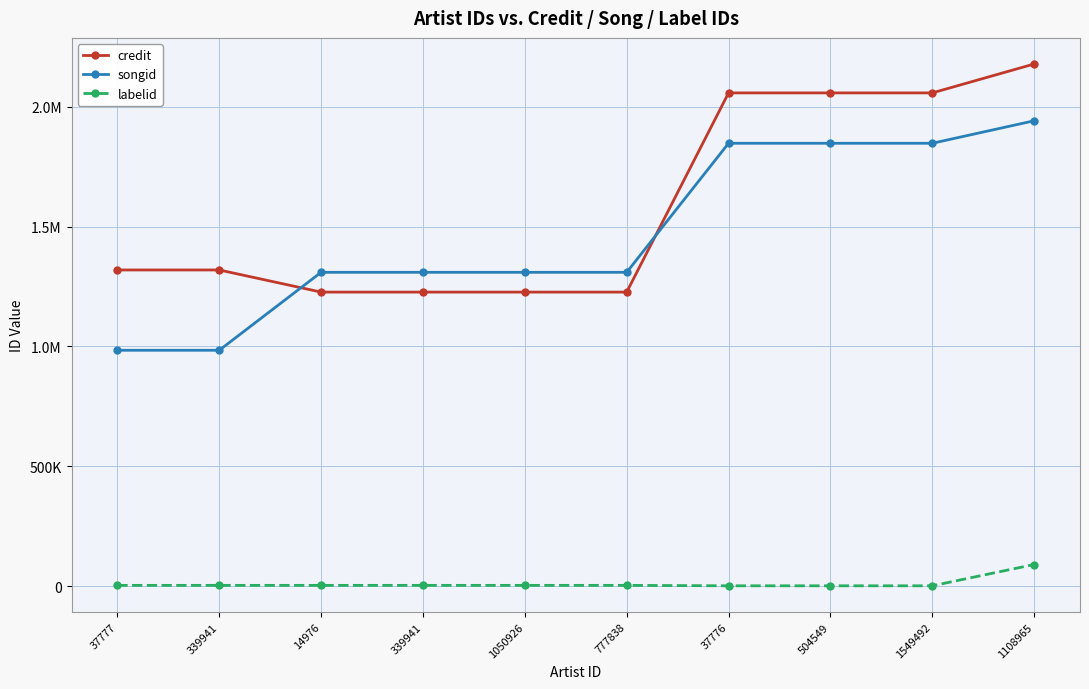

Where do songid and credit first cross each other?

339941 and 14976